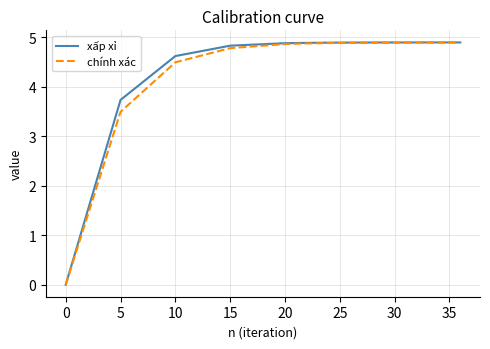

Which series has the widest spread of values?

xấp xỉ